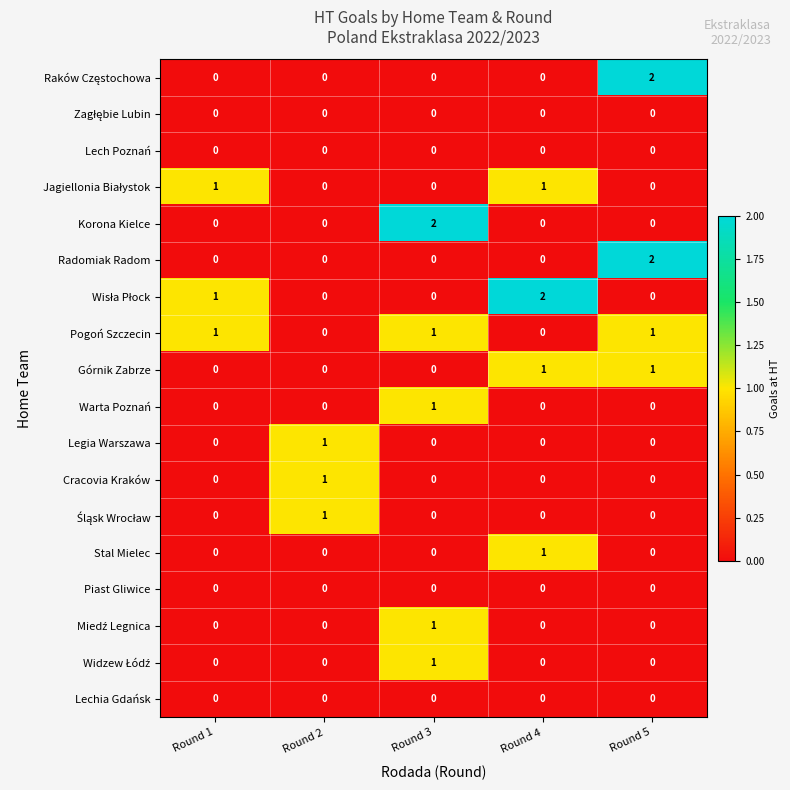

At how many categories does at least one series exceed 0?

5